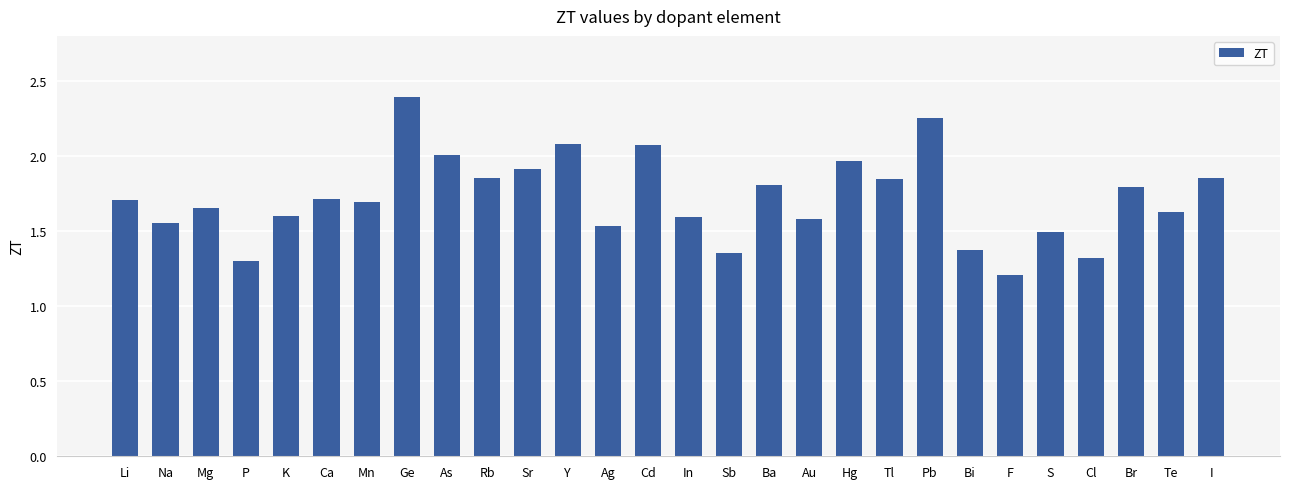

What is the label of the 16th bar from the left?

Sb